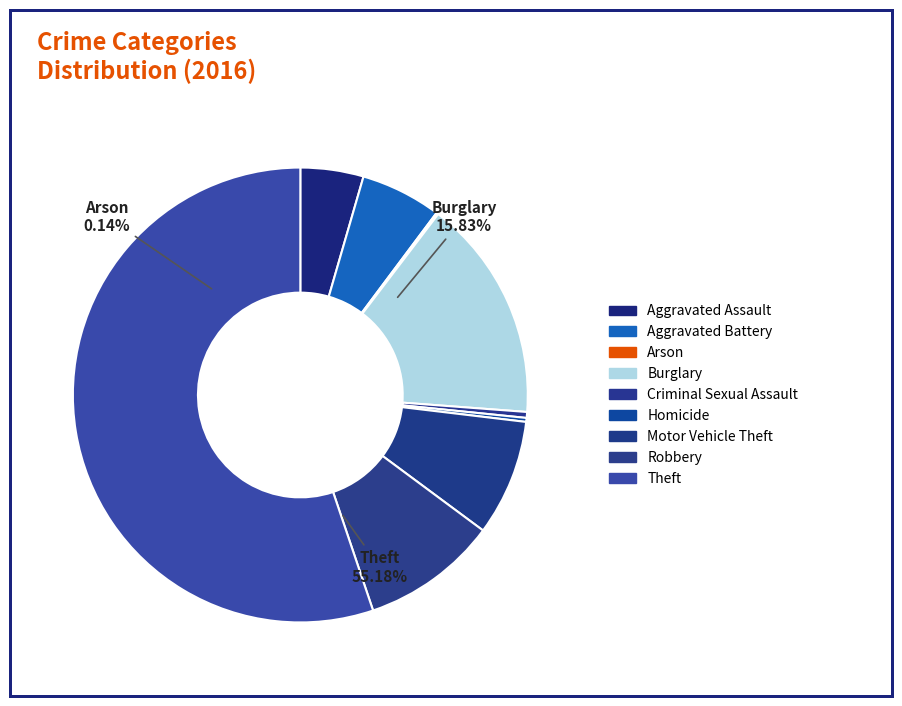

Does any single category account for the majority?

Yes